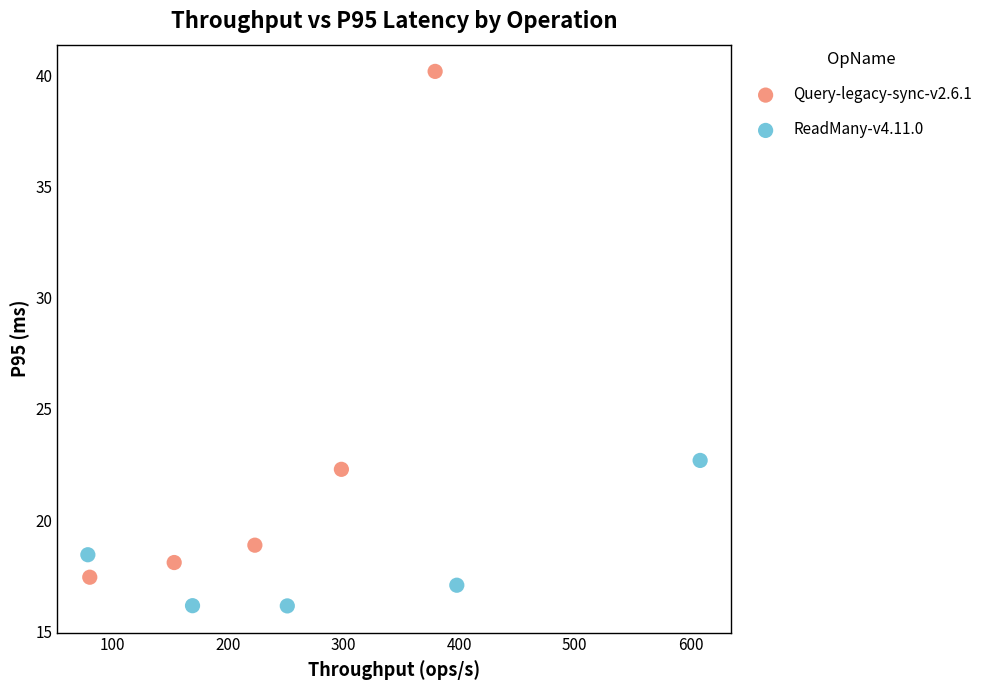

What are all the series names shown in the legend?

Query-legacy-sync-v2.6.1, ReadMany-v4.11.0